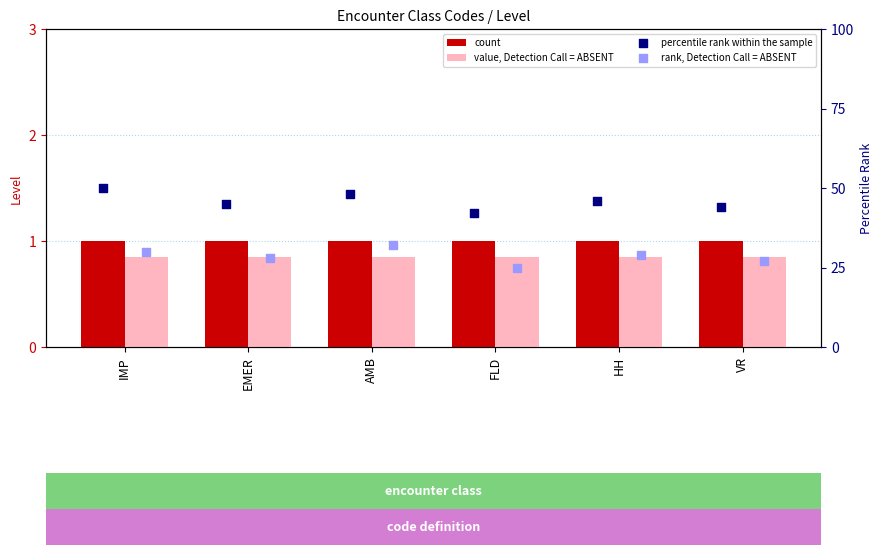

What are all the series names shown in the legend?

count, value, Detection Call = ABSENT, percentile rank within the sample, rank, Detection Call = ABSENT